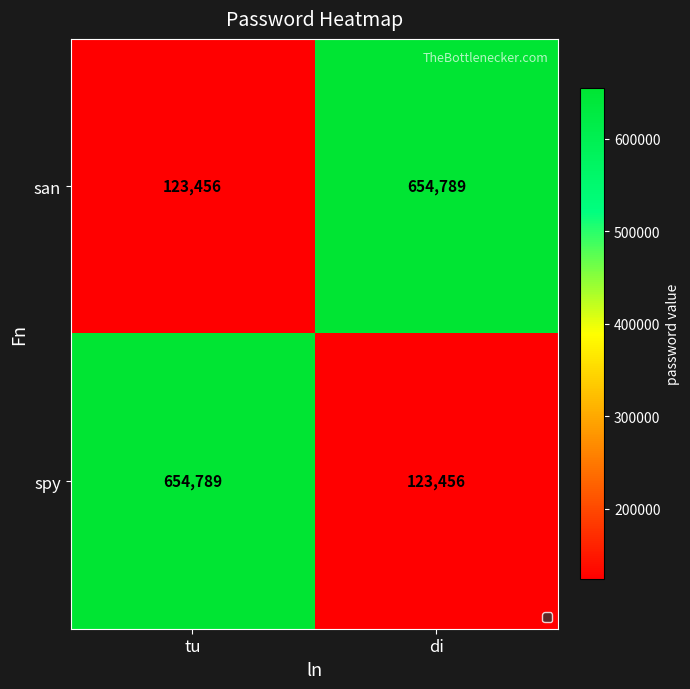

What is the total value across all series at di?

778245